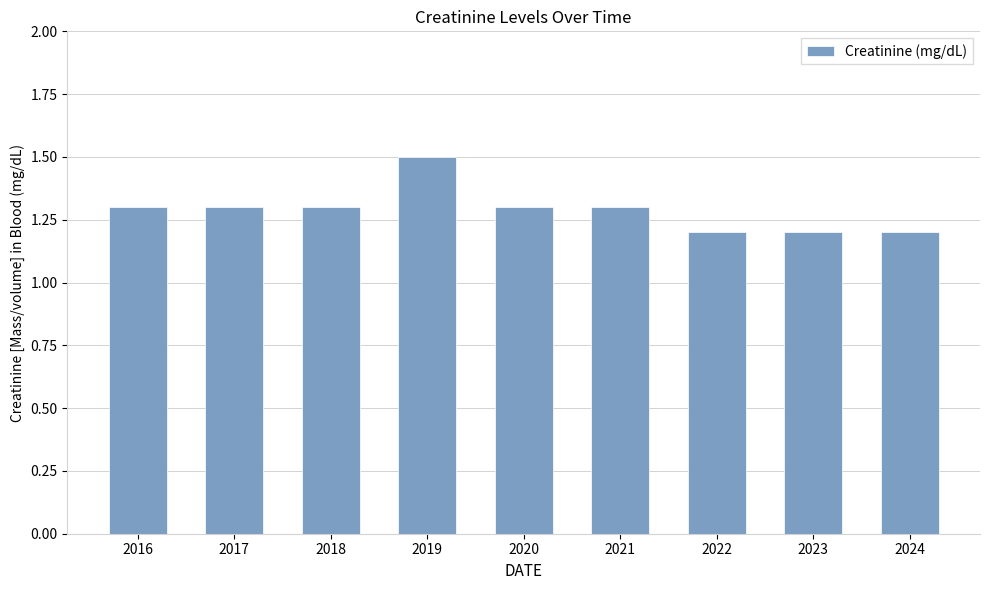

What is the smallest value displayed?

1.2